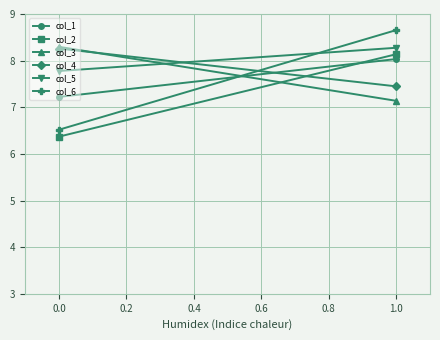

How many series are shown in this chart?

6